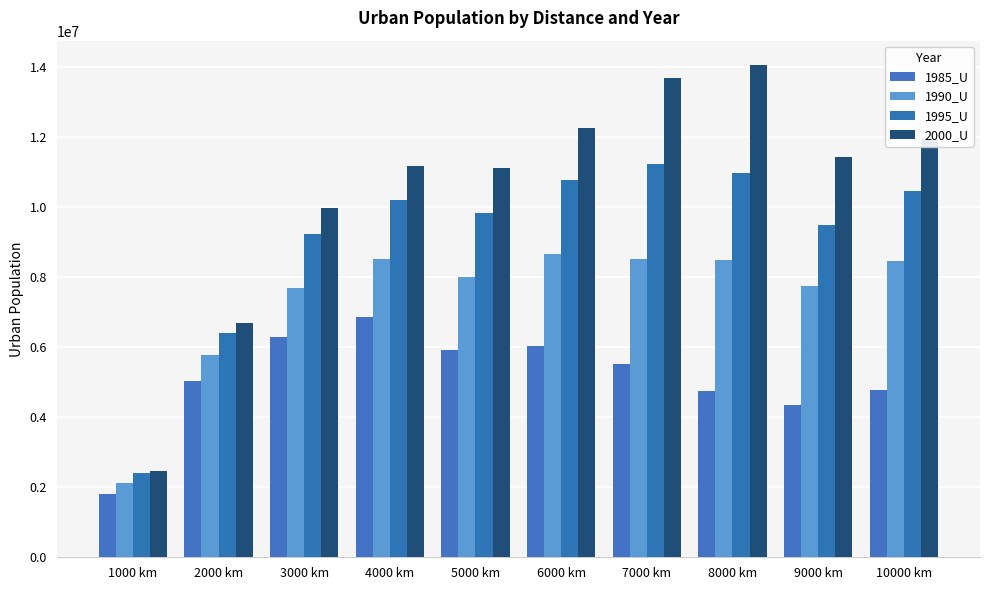

What is the value of the 1985_U bar at the 7th from the left?

5530985